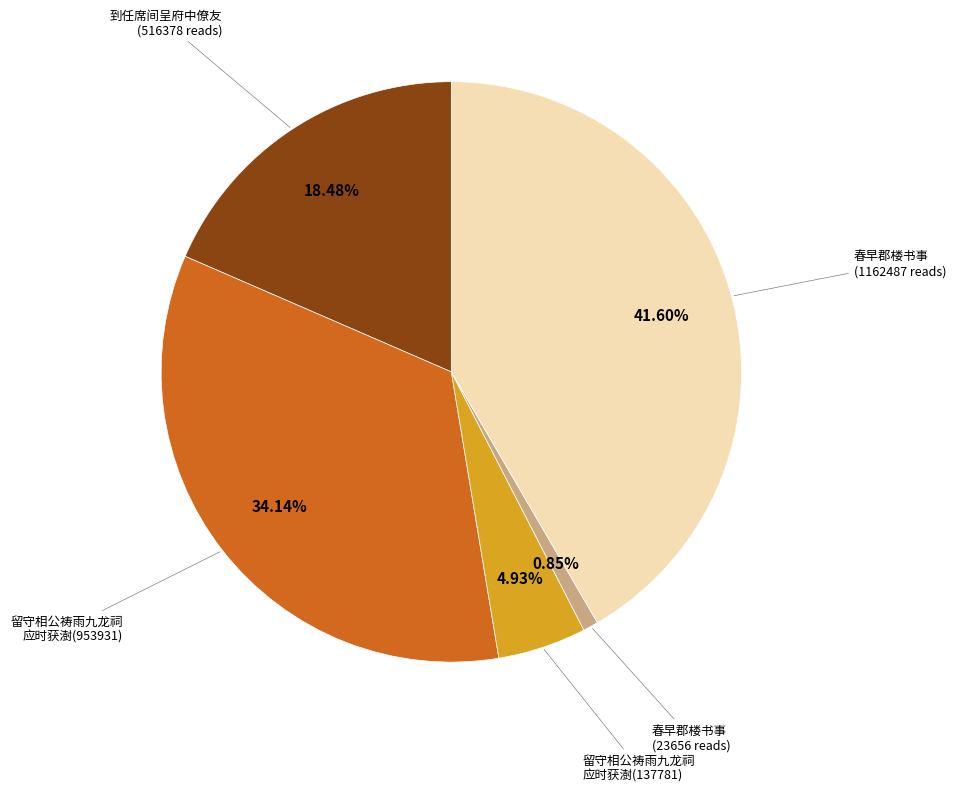

Does any single category account for the majority?

No